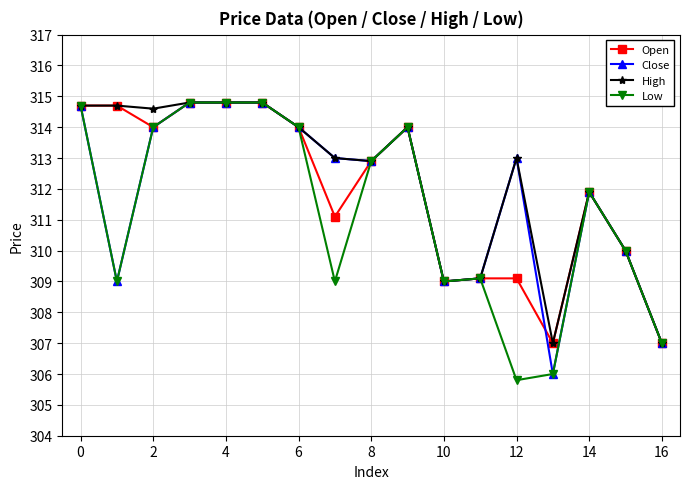

Does the chart display data point markers on the line(s)?

Yes